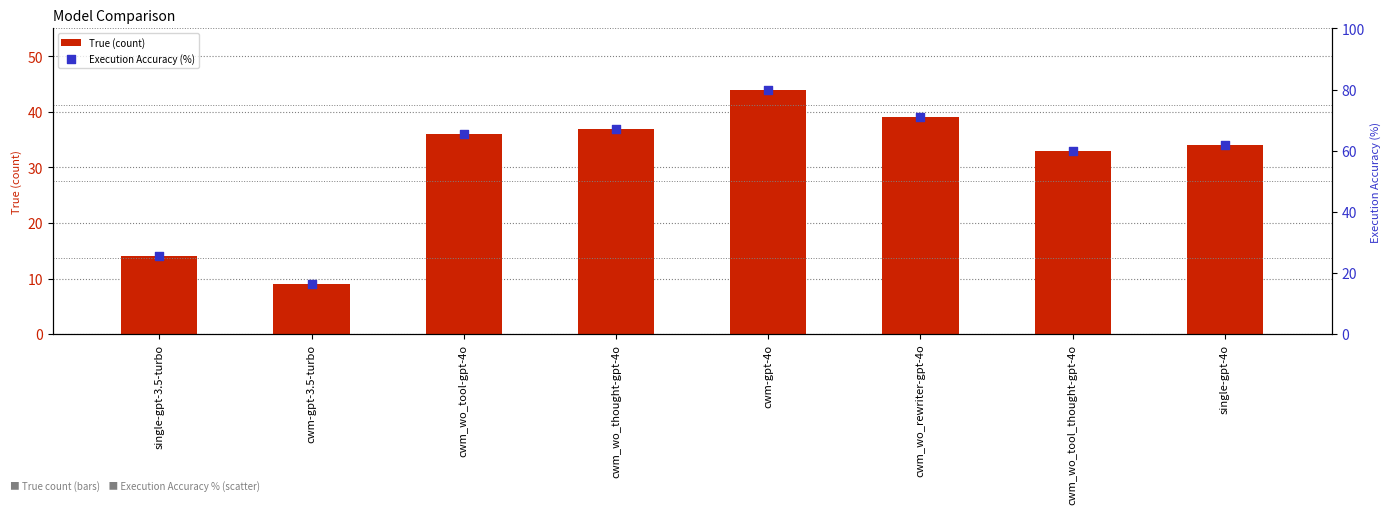

Which series has the largest total across all categories?

Execution Accuracy (%)